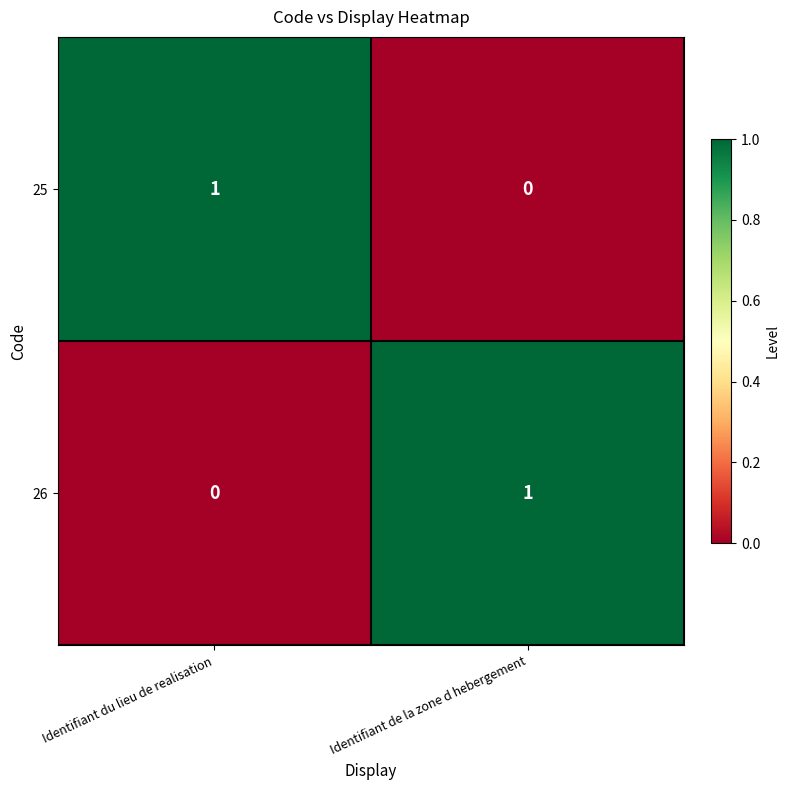

How many values in 25 are above zero?

1